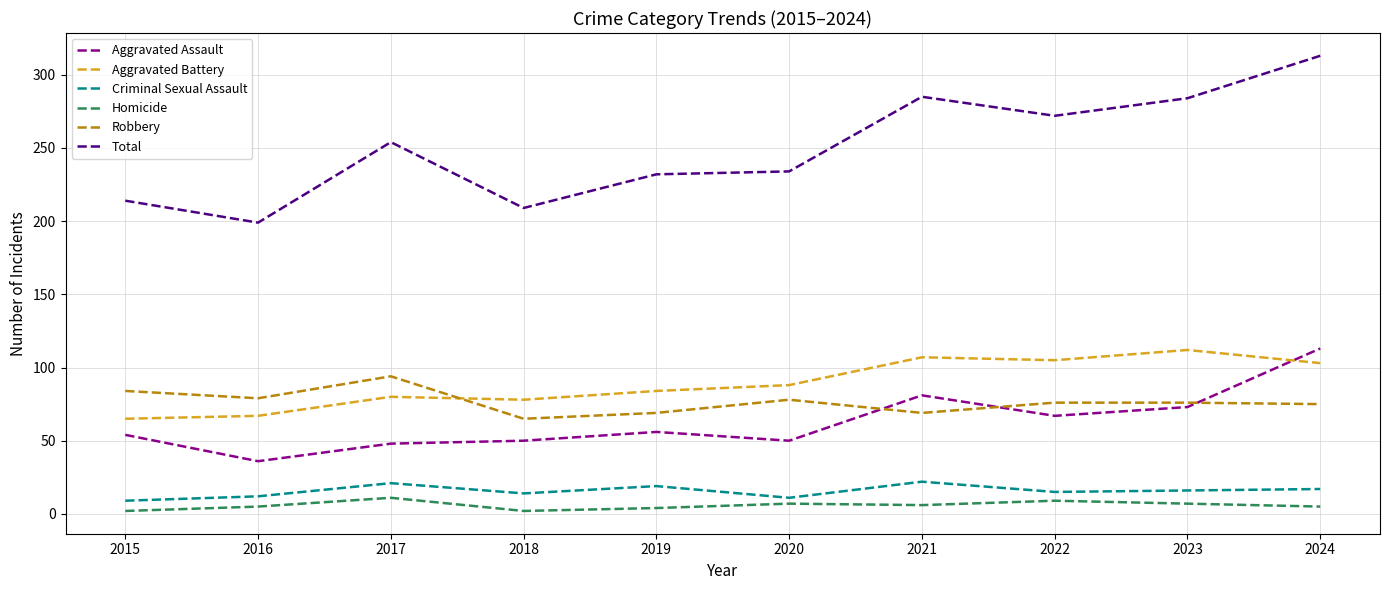

Is the value of Homicide at 2017 greater than the value of Aggravated Battery at 2016?

No